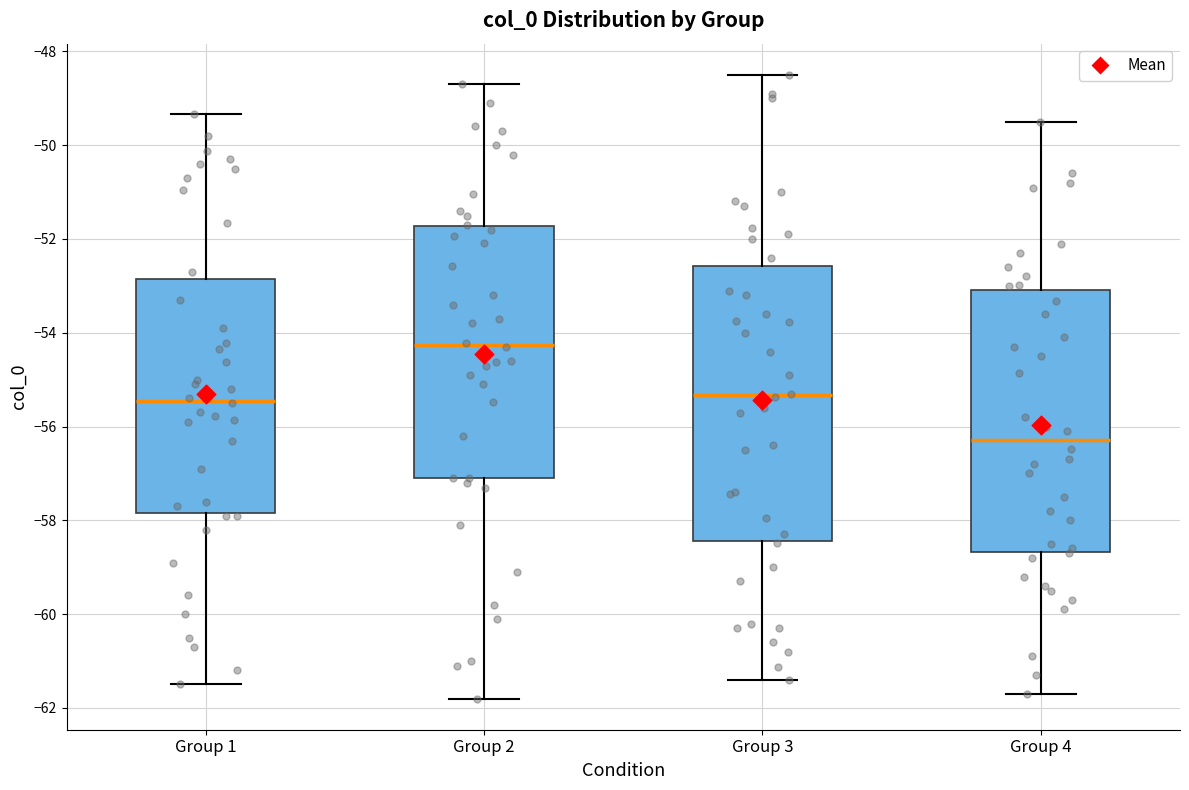

Reading left to right, transcribe this box plot: for each box, give where its median line is, the range the box spans, and where its two whiskers end, as read against the y-axis. The values are not printed on the chart, so give them approximately, as read against the axis.

Group 1: median -55.4, box -57.8 to -52.8, whiskers -61.4 to -49.4
Group 2: median -54.2, box -57.0 to -51.8, whiskers -61.8 to -48.6
Group 3: median -55.4, box -58.4 to -52.6, whiskers -61.4 to -48.4
Group 4: median -56.2, box -58.6 to -53.0, whiskers -61.6 to -49.4